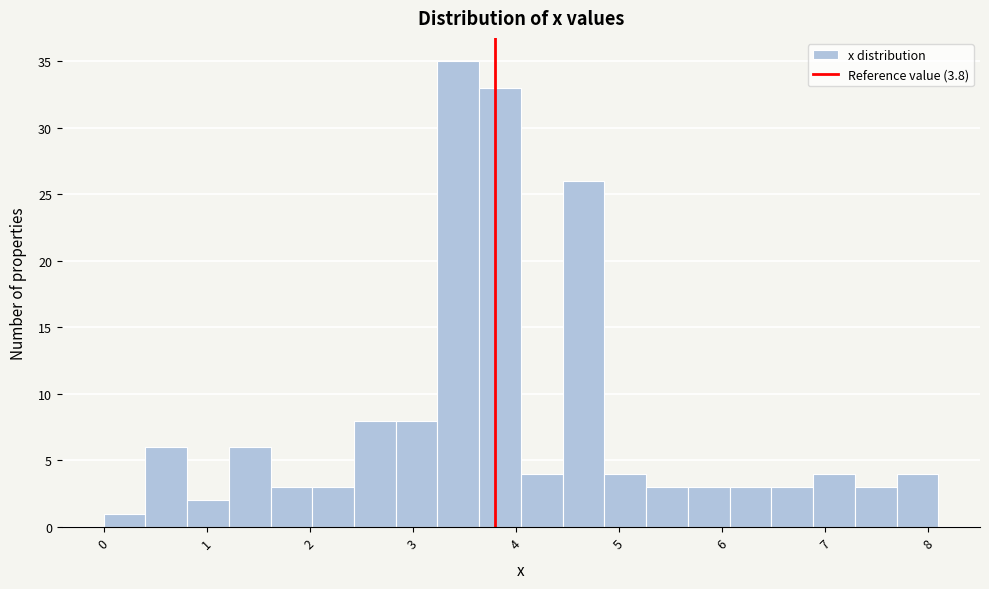

Reading left to right, list every bar in this chart as the range it spans on the x-axis followed by its height. Neither the bar edges nor the heights are printed on the chart, so give them approximately, as read against the axes.

0.0 to 0.4: 1
0.4 to 0.8: 6
0.8 to 1.2: 2
1.2 to 1.6: 6
1.6 to 2.0: 3
2.0 to 2.4: 3
2.4 to 2.8: 8
2.8 to 3.2: 8
3.2 to 3.6: 35
3.6 to 4.1: 33
4.1 to 4.5: 4
4.5 to 4.9: 26
4.9 to 5.3: 4
5.3 to 5.7: 3
5.7 to 6.1: 3
6.1 to 6.5: 3
6.5 to 6.9: 3
6.9 to 7.3: 4
7.3 to 7.7: 3
7.7 to 8.1: 4